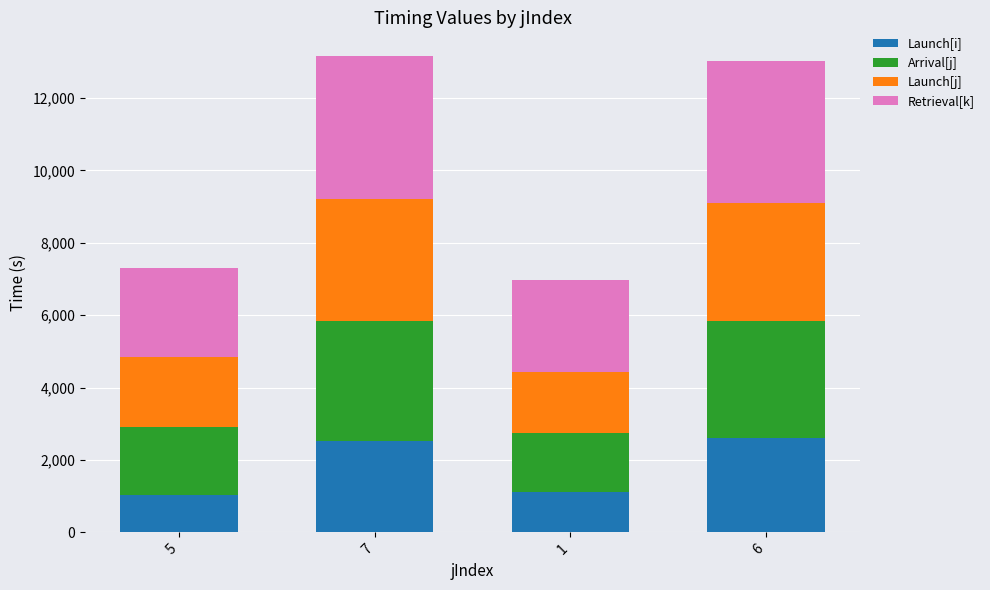

What is the average value of the Launch[i] series?

1817.0